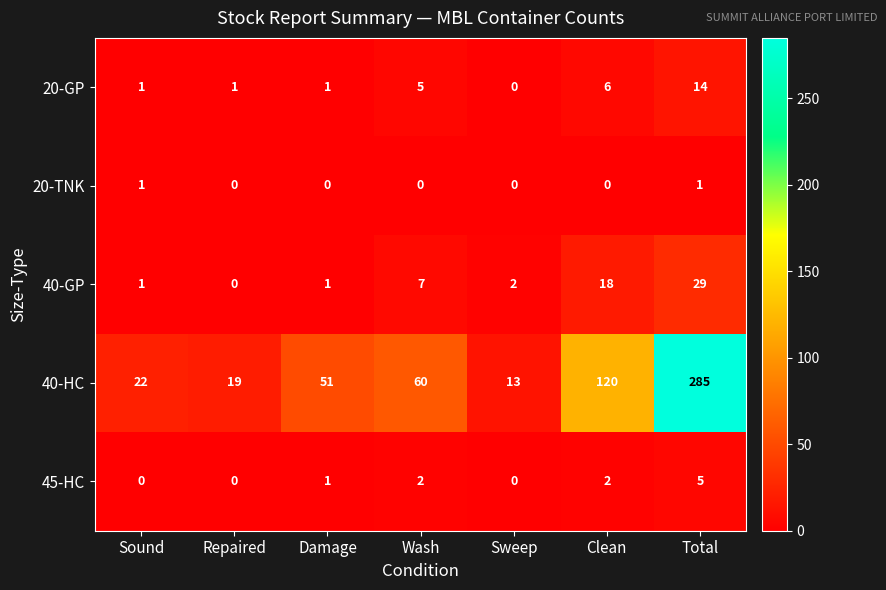

Which series has the widest spread of values?

40-HC